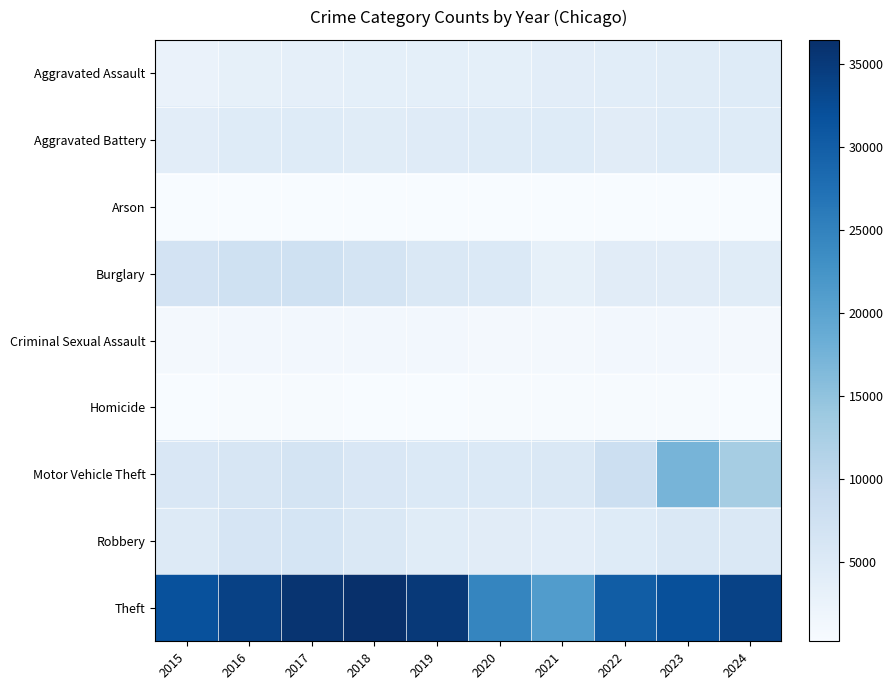

What is the difference between the highest and lowest values at 2024?

33568